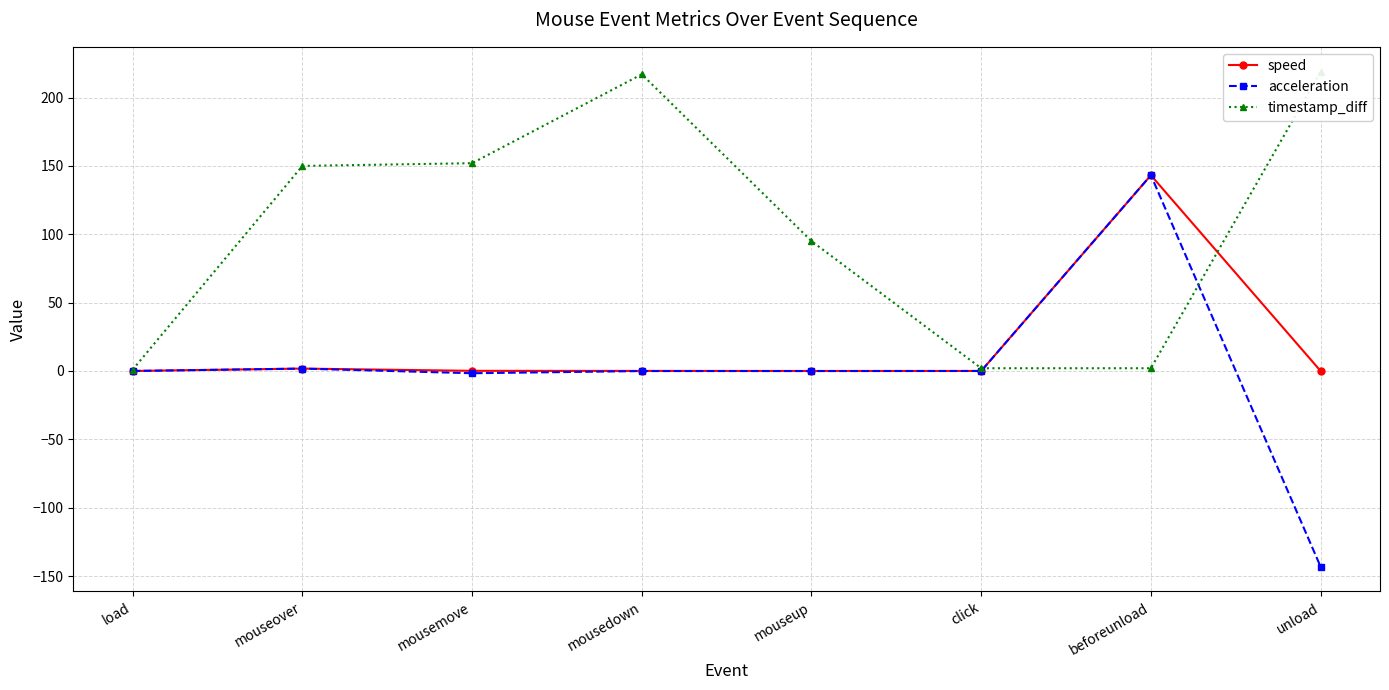

What is the difference between the maximum and minimum values in the speed series?

143.2